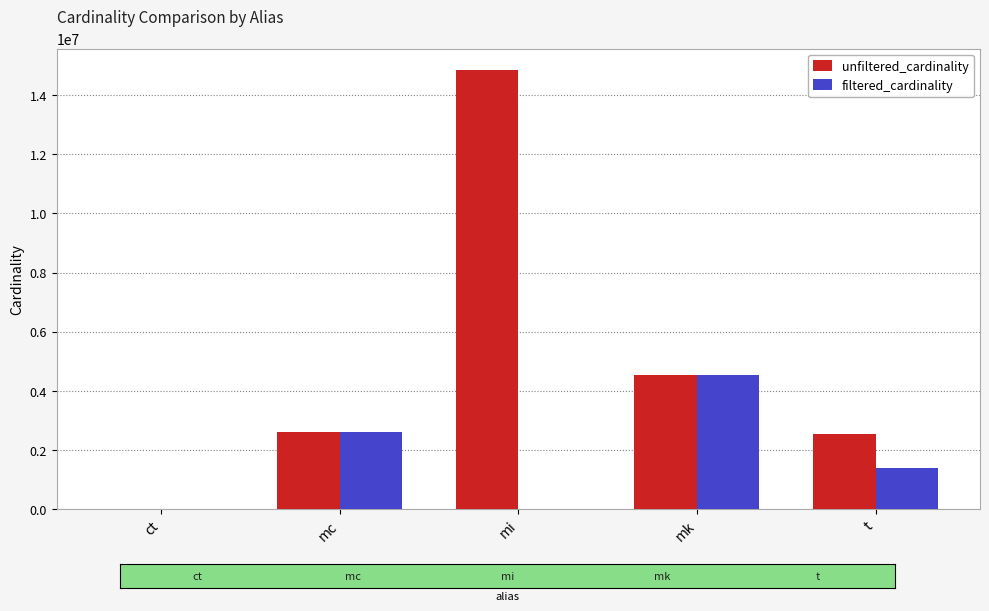

What is the approximate value of filtered_cardinality at mi?

1771